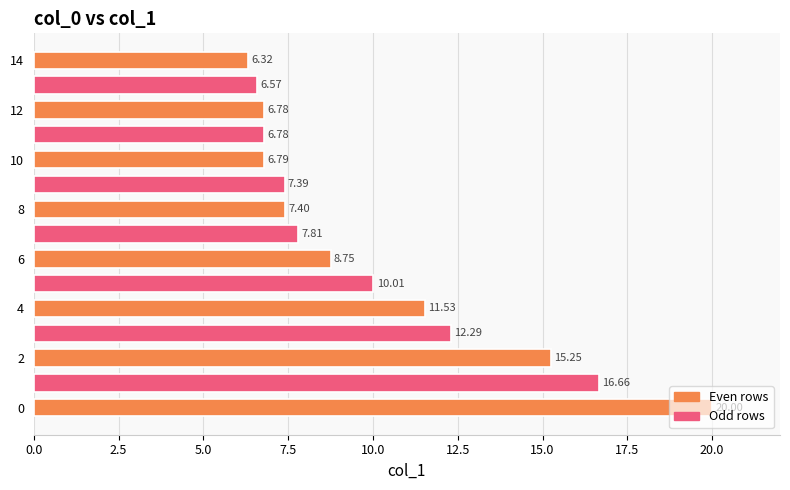

What is the difference between the second highest and minimum values?

10.3